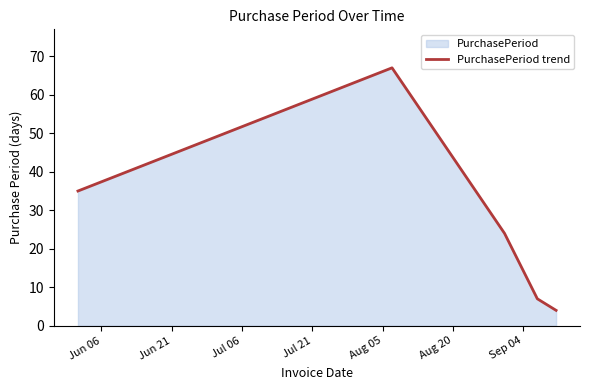

What is the greatest value displayed?

67